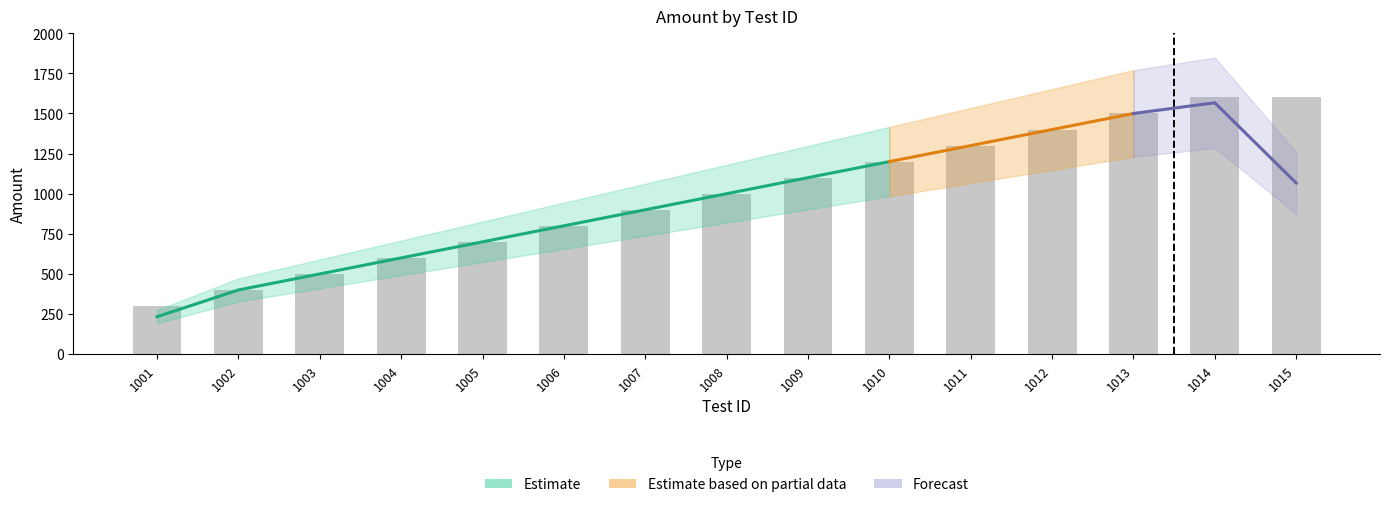

The chart shows a value of 1851 at 1011. True or false?

False